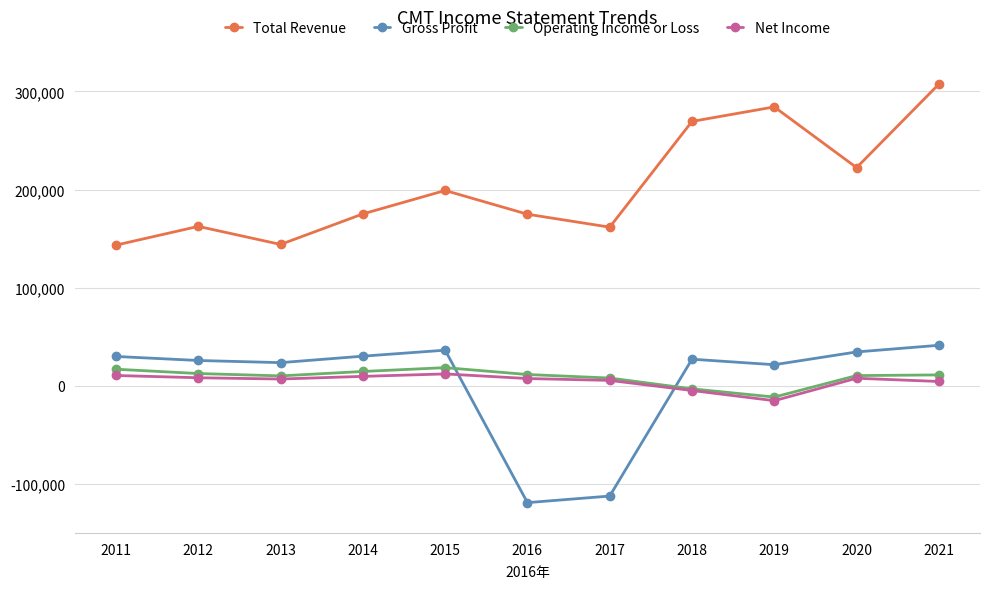

At which category is the sum across all series the highest?

2021